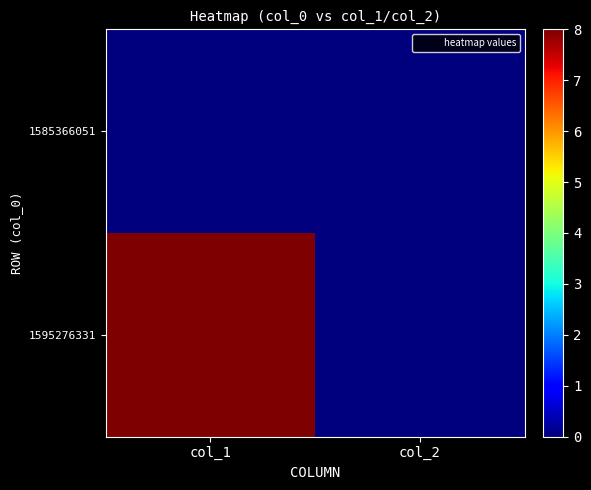

Reading left to right, transcribe all the data shown in this chart.

1585366051: col_1=0	col_2=0
1595276331: col_1=8	col_2=0